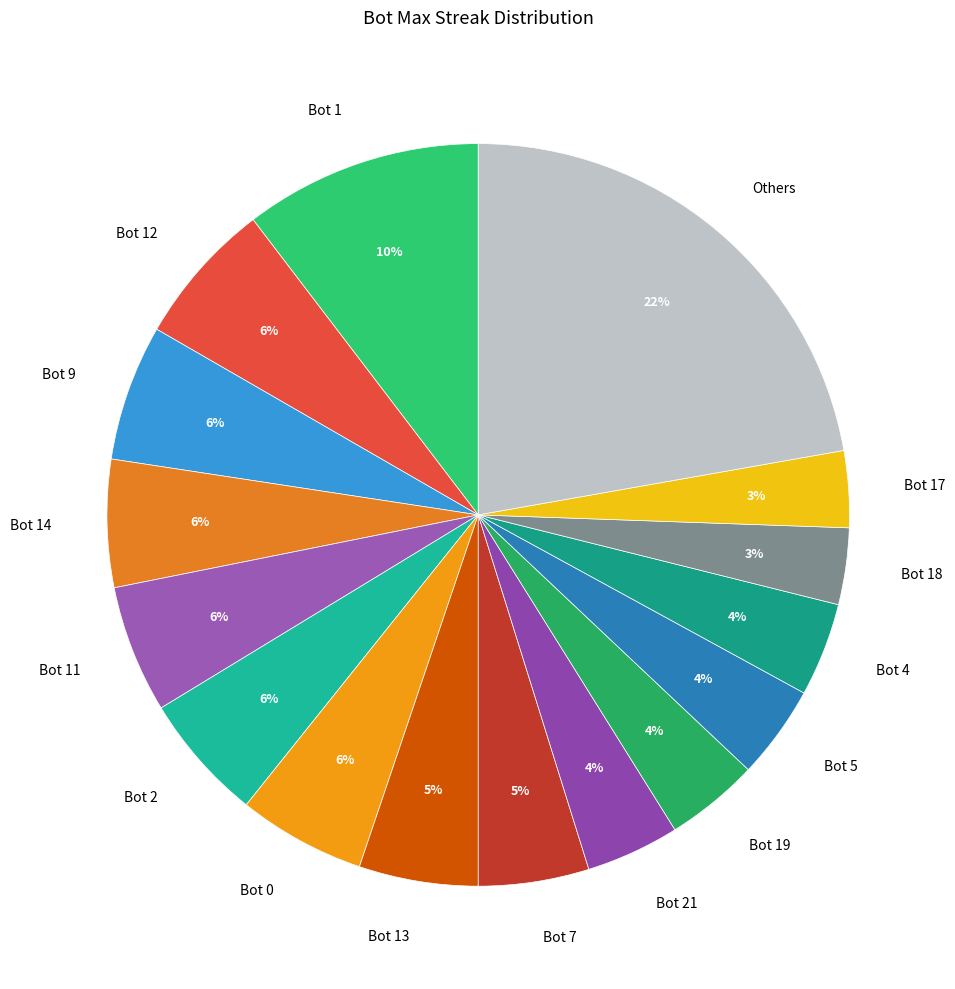

Is the sum of Bot 19 and Bot 14 greater than half?

No